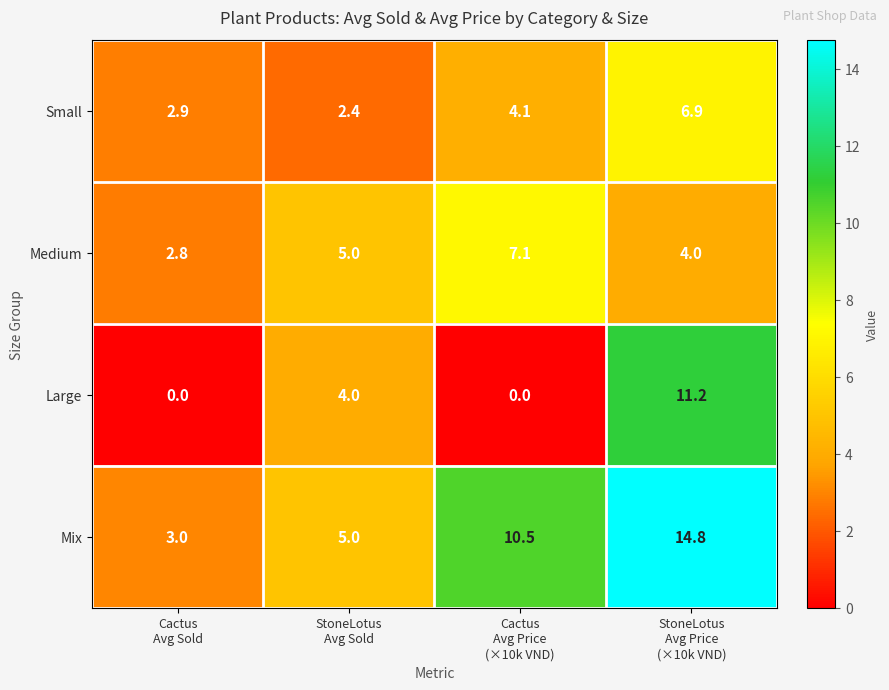

Which series has the largest range (max minus min)?

Mix